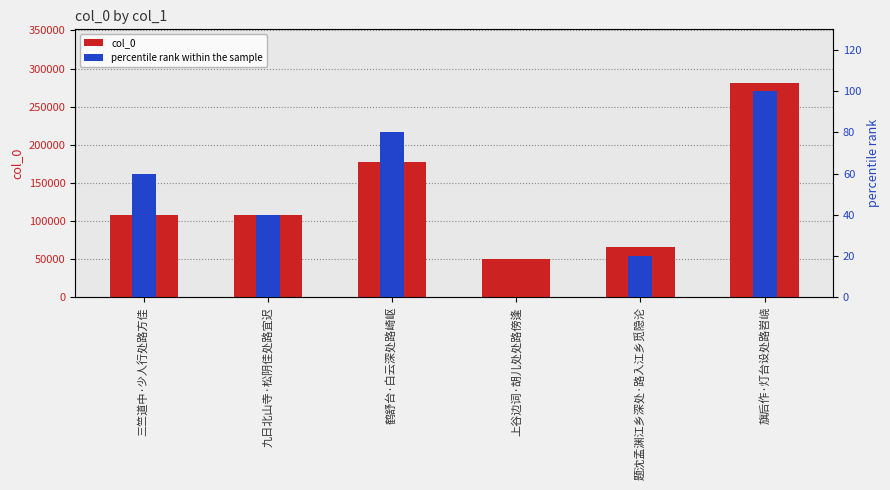

Between 九日北山寺·松阴佳处路宜迟 and 上谷边词·胡儿处处路傍逢, which series saw the biggest shift?

col_0